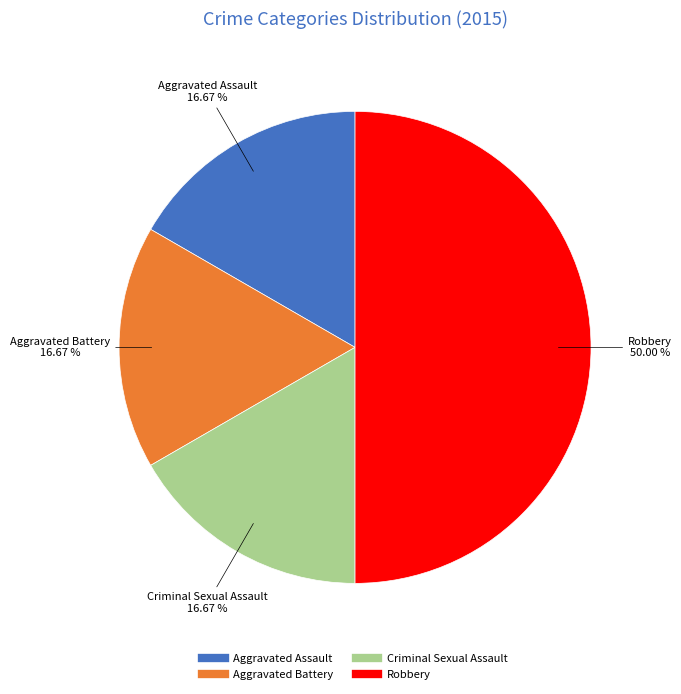

Is Aggravated Assault the majority of the pie?

No